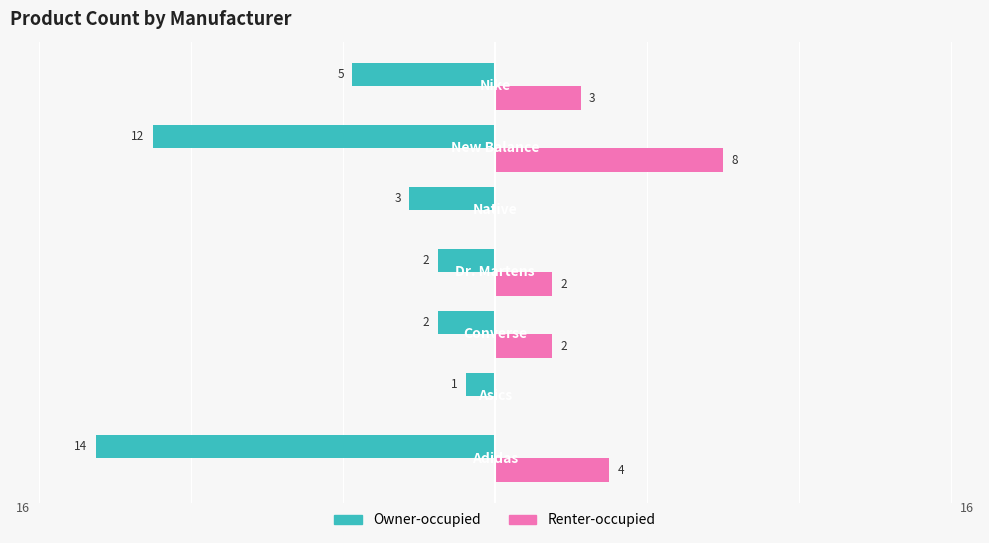

Which series has the largest range (max minus min)?

Owner-occupied